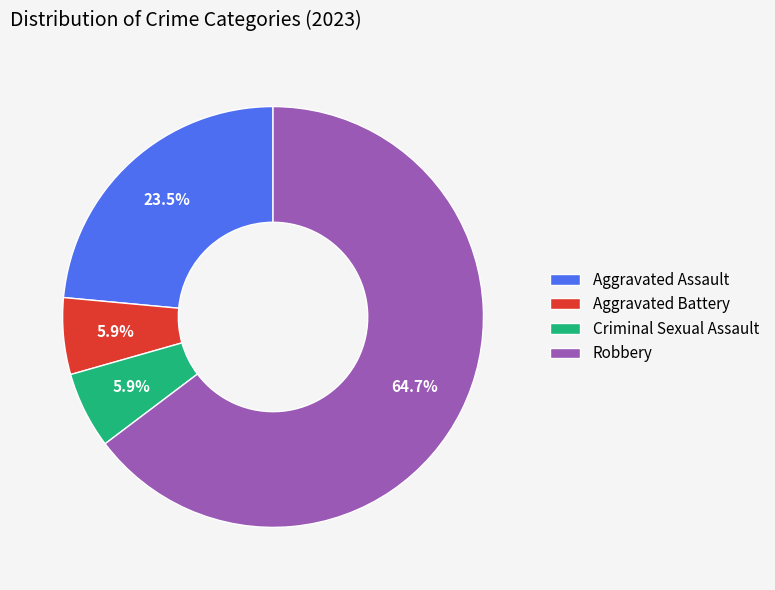

Between Aggravated Battery and Aggravated Assault, which is larger?

Aggravated Assault